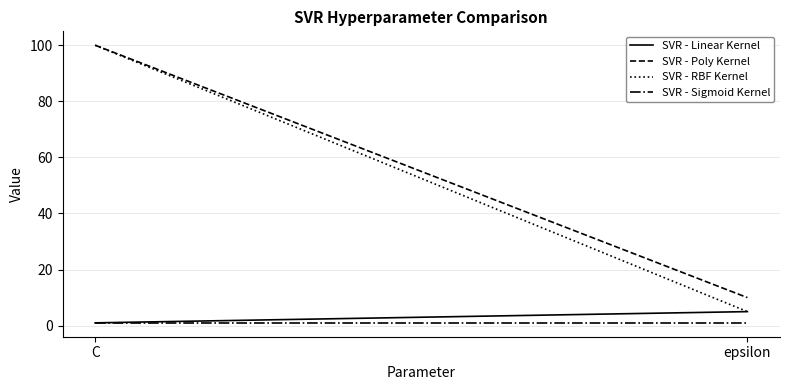

Count the SVR - Poly Kernel values in the range 10 to 100.

2